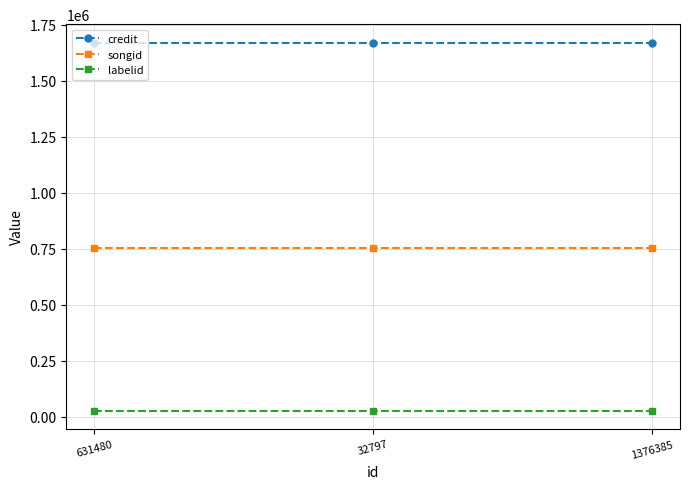

What is the value of the songid point at the 1st from the left?

752640